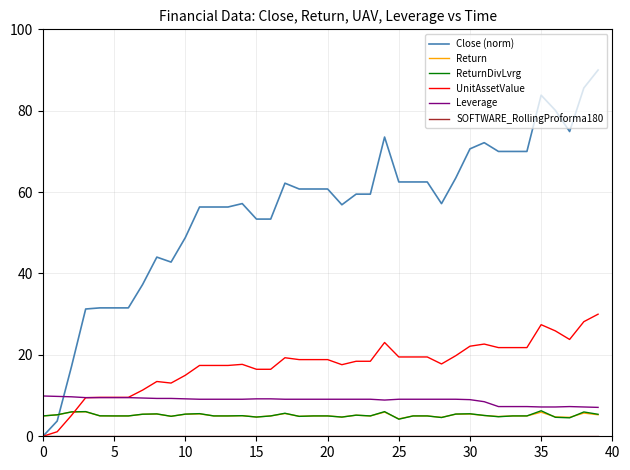

How many times do Close (norm) and Return cross each other?

1